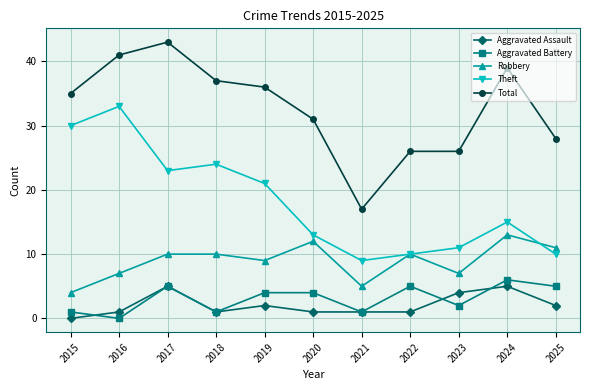

How many Robbery values are between 7 and 11?

7